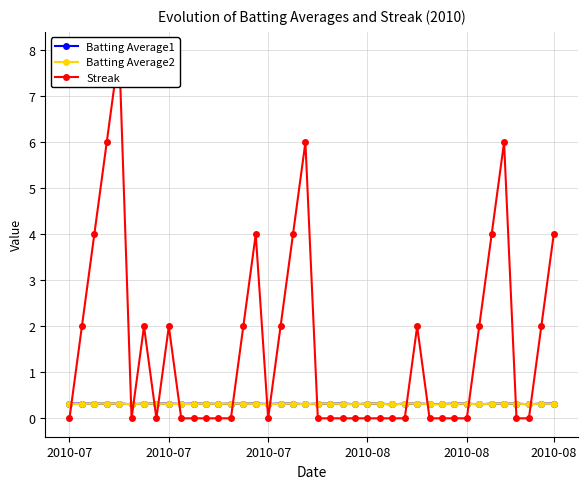

What value does the Batting Average1 series have at 26?

0.3